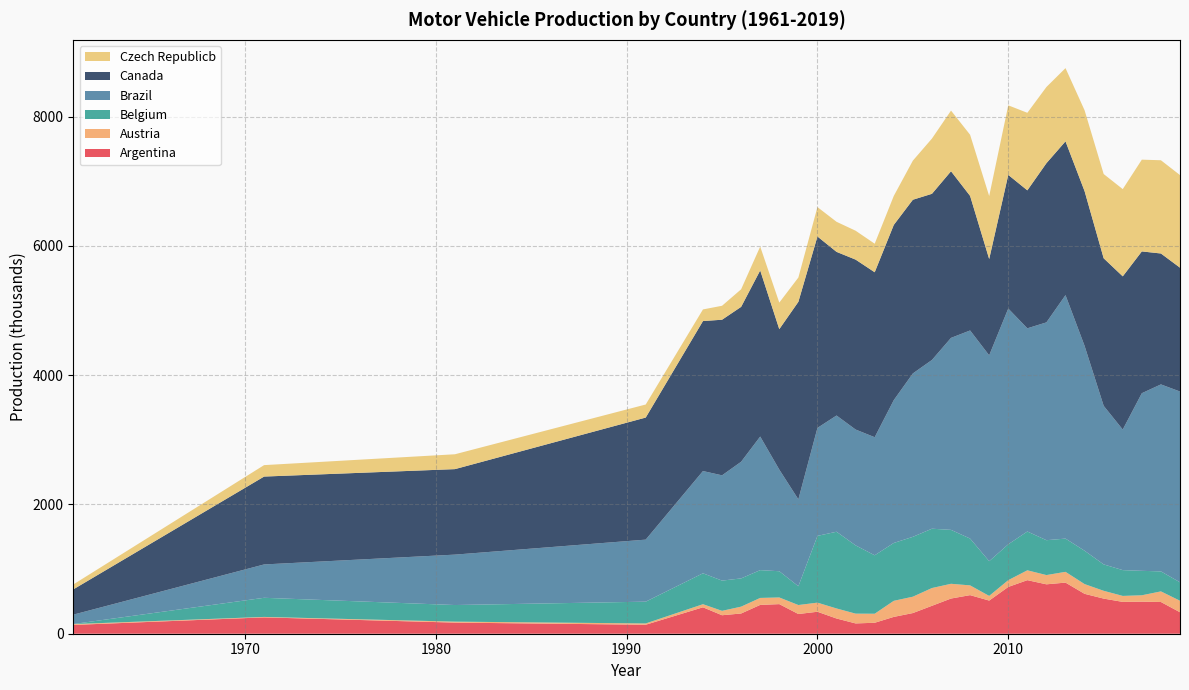

Reading left to right, transcribe all the data shown in this chart.

Argentina: 136.0	253.0	172.0	139.0	408.8	286.0	313.0	446.0	458.0	305.0	340.0	235.6	159.4	169.6	260.4	319.8	432.1	544.6	597.1	512.9	724.0	828.8	764.5	791.0	617.3	543.5	492.6	496.2	490.9	332.3
Austria: 13.0	7.0	15.0	20.0	47.9	68.0	106.0	108.0	103.0	139.0	141.0	155.4	151.3	139.7	248.7	253.2	274.9	228.1	150.9	72.3	105.0	152.5	143.1	166.6	150.7	120.7	92.4	98.7	164.2	178.0
Belgium: 1.0	296.0	257.0	337.0	478.5	468.0	437.0	430.0	406.0	291.0	1033.0	1187.3	1056.3	904.4	895.3	926.5	918.1	834.4	724.5	537.4	554.6	600.6	539.7	514.4	516.1	408.7	399.2	378.4	309.2	285.8
Brazil: 145.0	516.0	780.0	960.0	1582.0	1629.0	1805.0	2067.0	1573.0	1344.0	1671.0	1798.5	1792.7	1827.0	2210.1	2528.3	2611.0	2970.8	3220.5	3185.2	3648.4	3144.2	3370.7	3767.7	3169.9	2453.6	2175.3	2748.7	2893.7	2951.8
Canada: 391.0	1360.0	1323.0	1889.0	2321.0	2408.0	2397.0	2571.0	2173.0	3057.0	2962.0	2532.4	2629.4	2552.9	2711.5	2687.9	2571.4	2578.8	2082.2	1490.5	2068.2	2135.1	2463.4	2379.8	2394.2	2283.3	2370.7	2194.0	2025.8	1916.6
Czech Republicb: 76.0	177.0	230.0	202.0	180.0	216.0	272.0	369.0	411.0	376.0	455.0	465.3	447.1	441.7	448.4	604.9	854.9	938.5	945.8	974.6	1076.4	1199.8	1178.9	1132.9	1251.2	1303.6	1349.9	1420.0	1442.9	1432.8